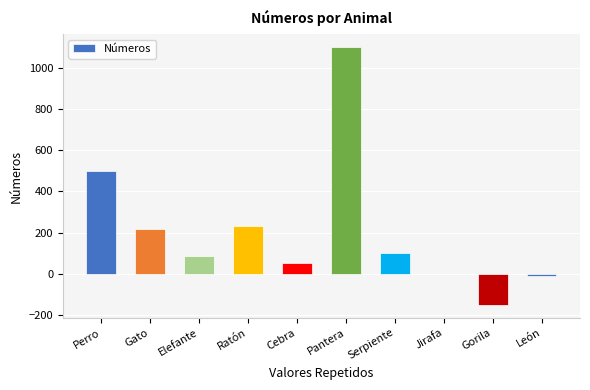

What is the maximum value shown in the chart?

1100